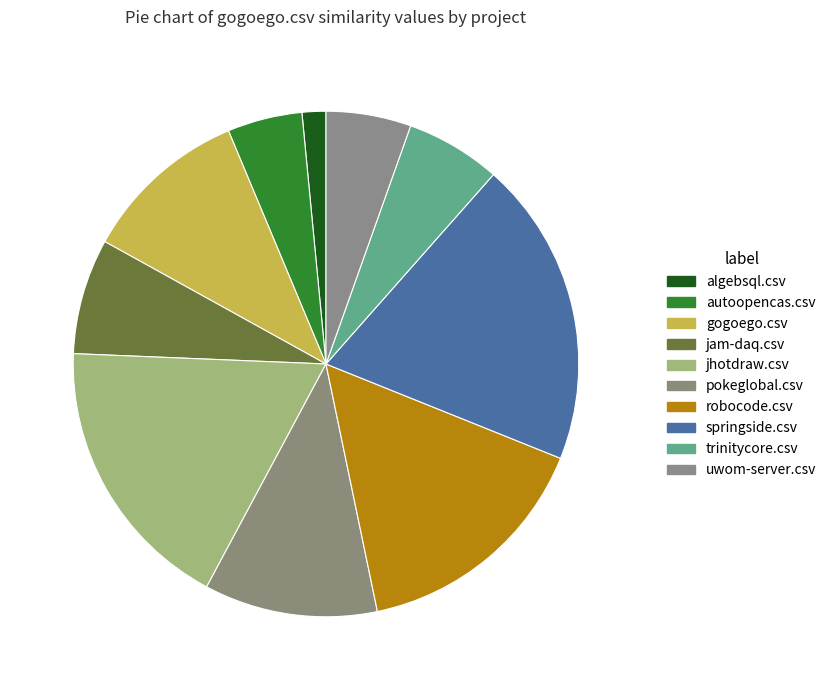

What is the change in value from gogoego.csv to robocode.csv?

+0.2